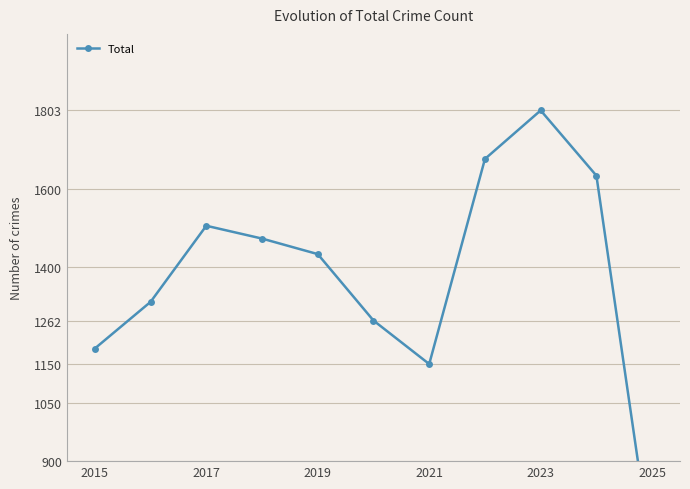

What position from the left is 9?

10